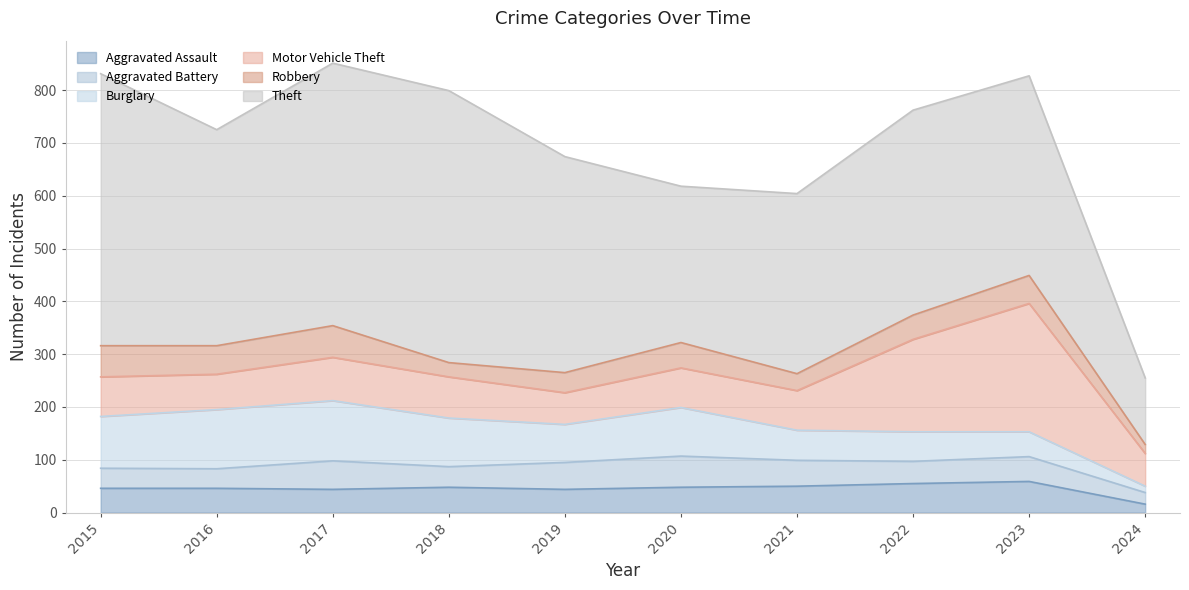

Reading left to right, extract all data points from this chart.

Aggravated Assault: 2015=46	2016=46	2017=44	2018=48	2019=44	2020=48	2021=50	2022=55	2023=59	2024=16
Aggravated Battery: 2015=38	2016=37	2017=54	2018=39	2019=51	2020=59	2021=49	2022=42	2023=47	2024=22
Burglary: 2015=98	2016=112	2017=114	2018=92	2019=72	2020=92	2021=57	2022=56	2023=47	2024=12
Motor Vehicle Theft: 2015=75	2016=67	2017=82	2018=78	2019=60	2020=75	2021=75	2022=175	2023=243	2024=62
Robbery: 2015=59	2016=54	2017=60	2018=27	2019=38	2020=48	2021=32	2022=46	2023=53	2024=17
Theft: 2015=515	2016=409	2017=497	2018=515	2019=409	2020=296	2021=341	2022=388	2023=378	2024=126